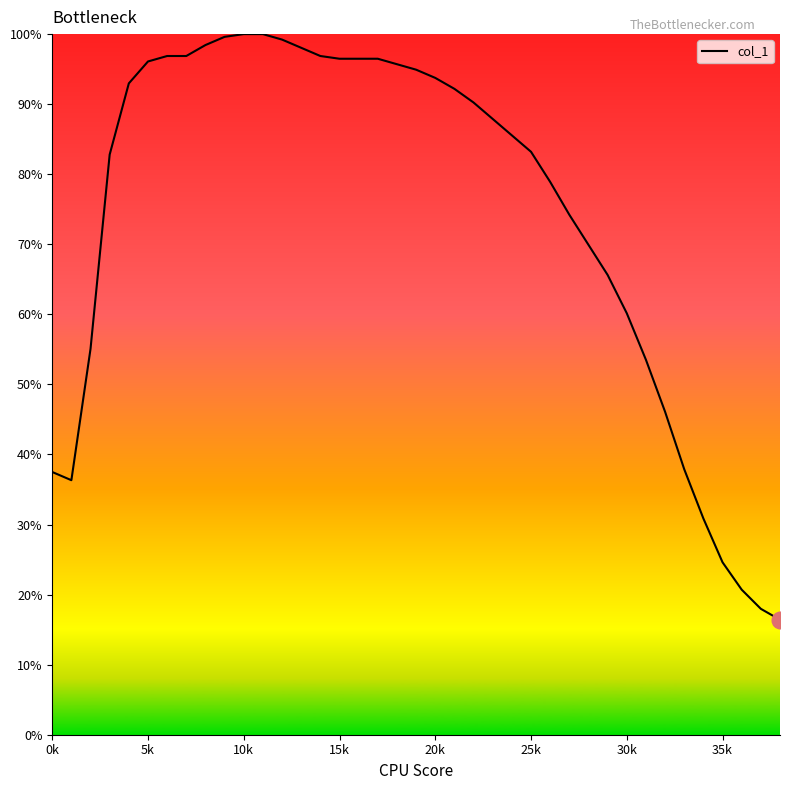

What is the maximum value shown in the chart?

100.0